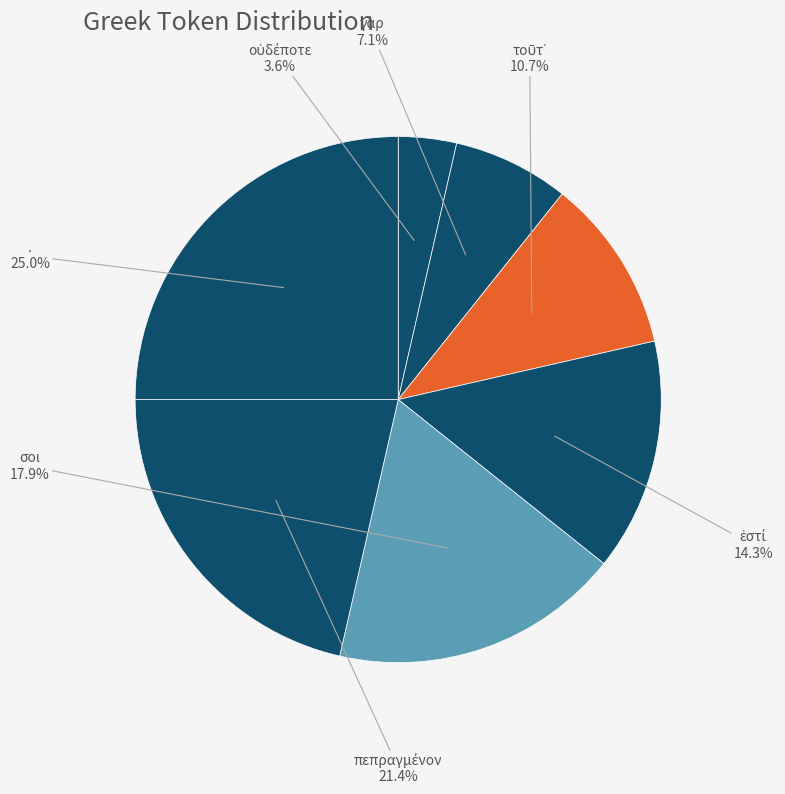

Is there a majority slice in this chart?

No